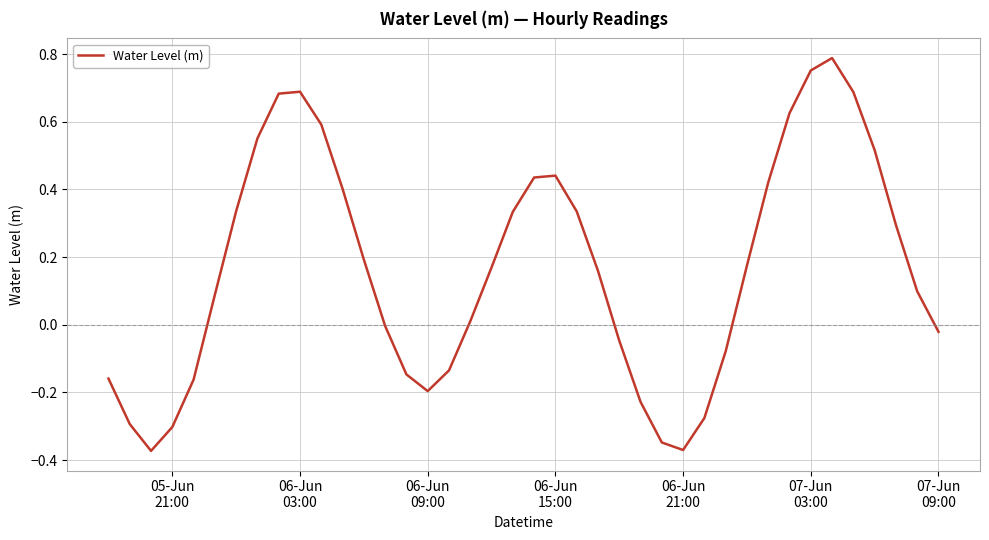

What is the difference between the maximum and minimum values?

1.2